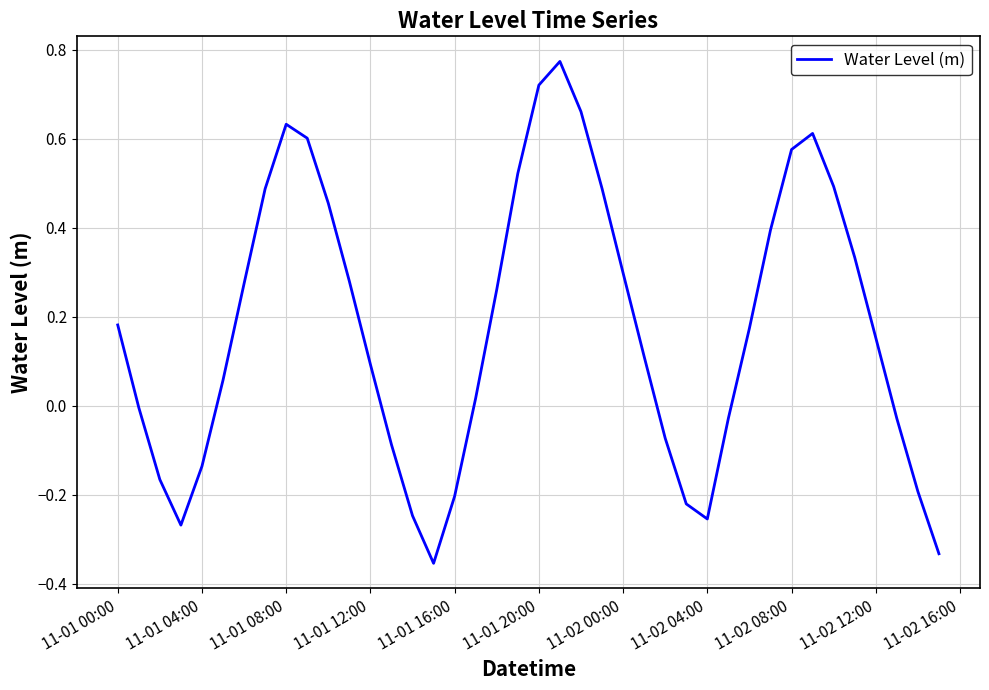

Is it true that the value at 11-01 20:00 is 1.0?

False